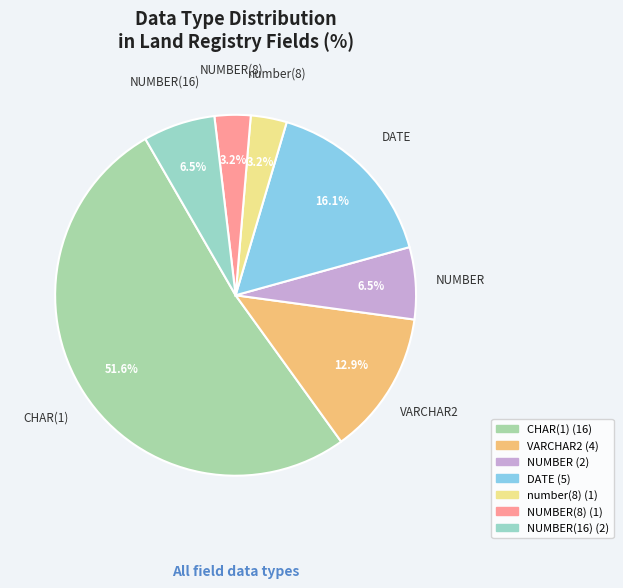

How many slices are in this pie chart?

7